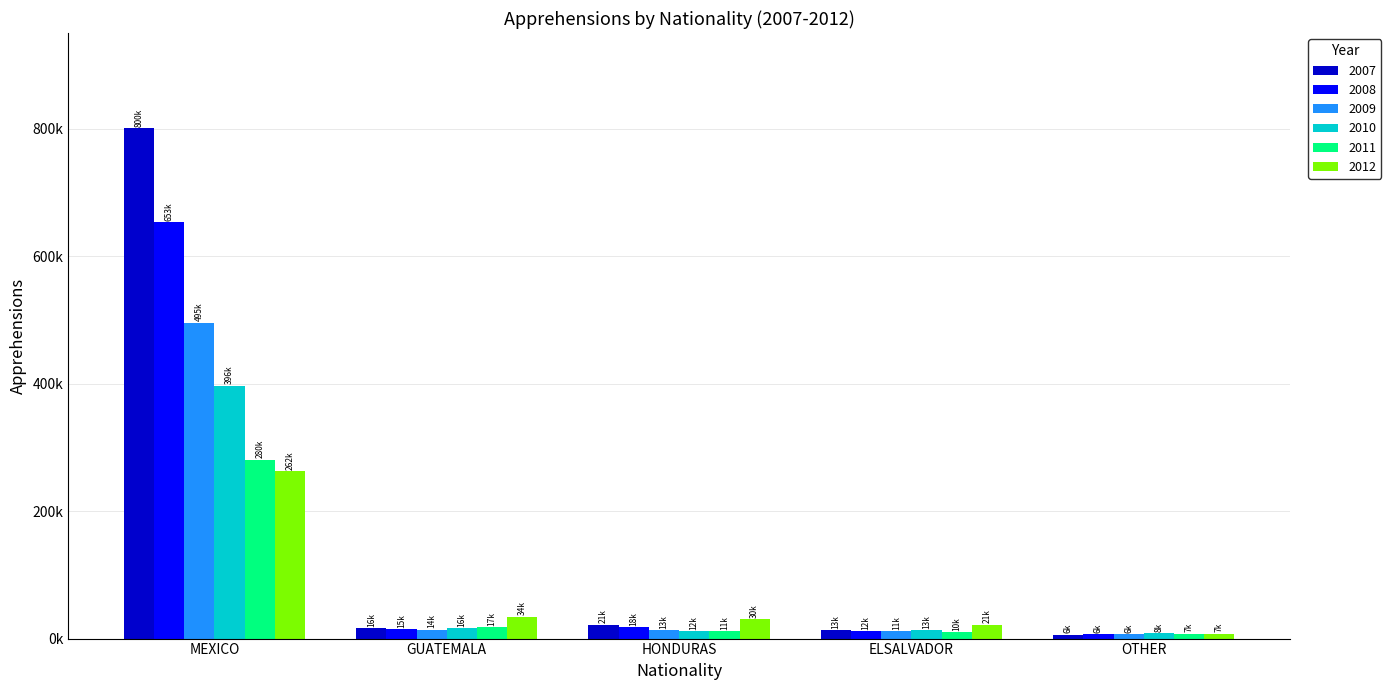

List the series in order of their peak value, highest first.

2007, 2008, 2009, 2010, 2011, 2012